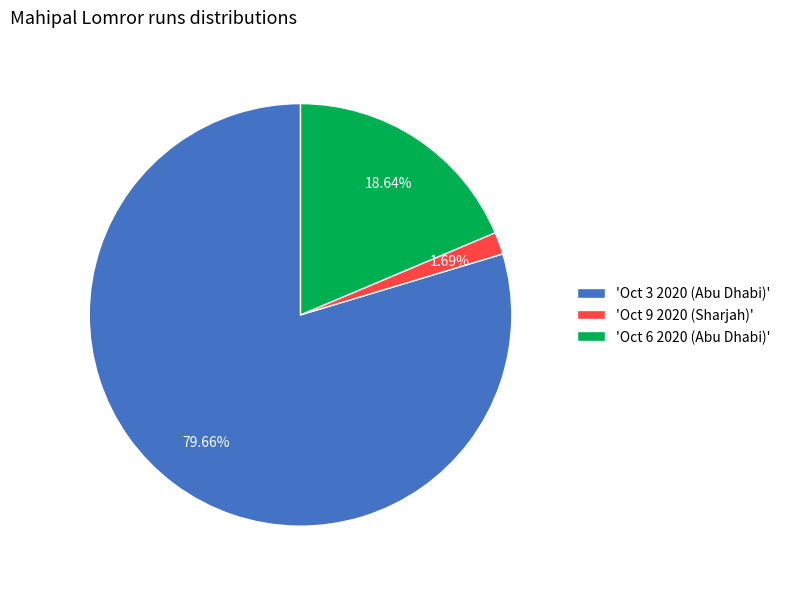

Rank the categories by value from highest to lowest.

'Oct 3 2020 (Abu Dhabi)', 'Oct 6 2020 (Abu Dhabi)', 'Oct 9 2020 (Sharjah)'